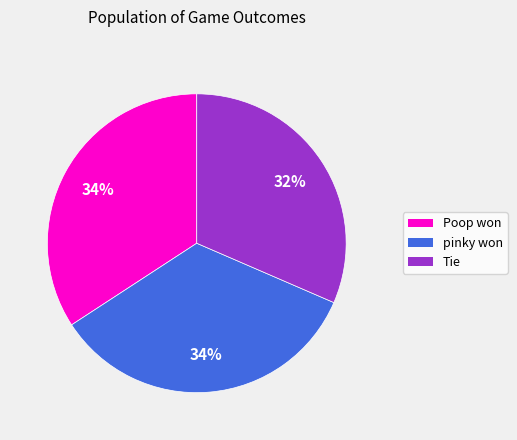

What percentage is the Poop won slice, to the nearest percent?

34%